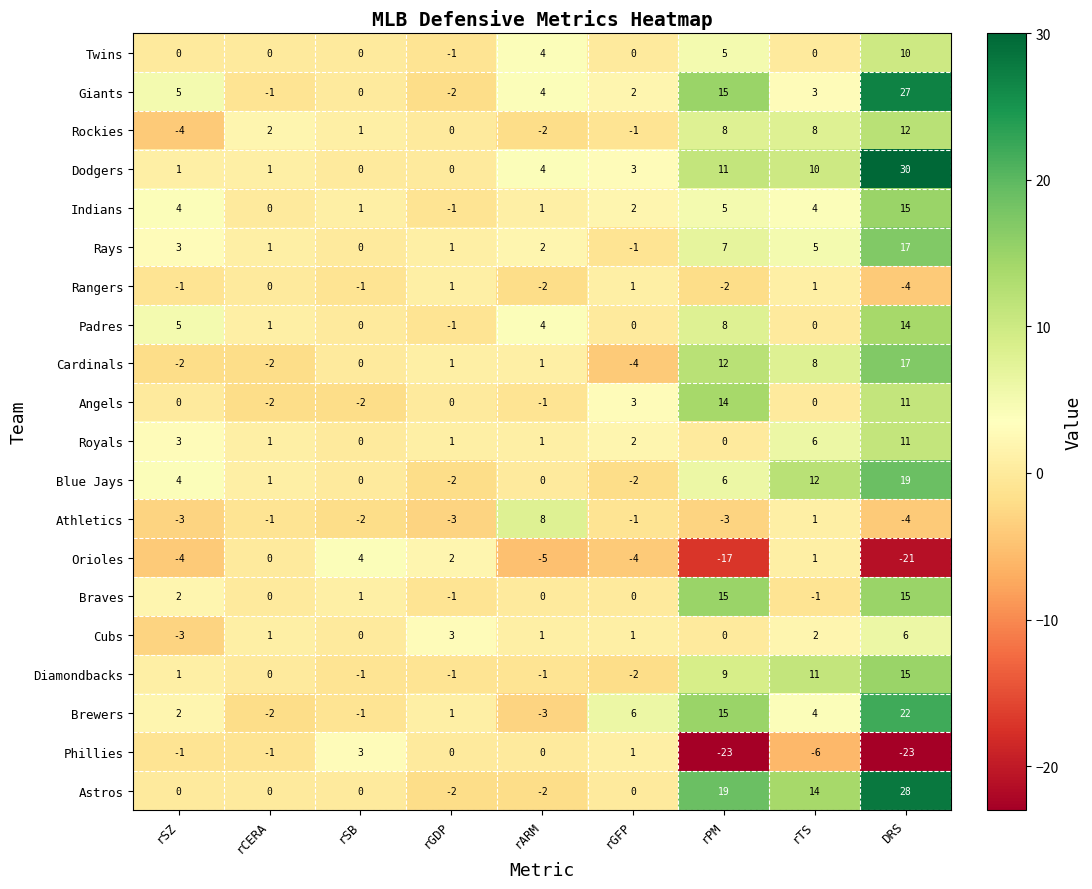

Count the number of categories in the chart.

9